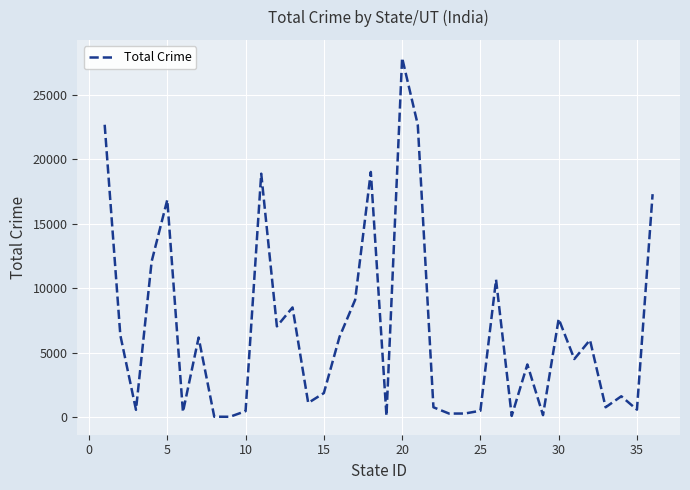

What is the greatest value displayed?

27861